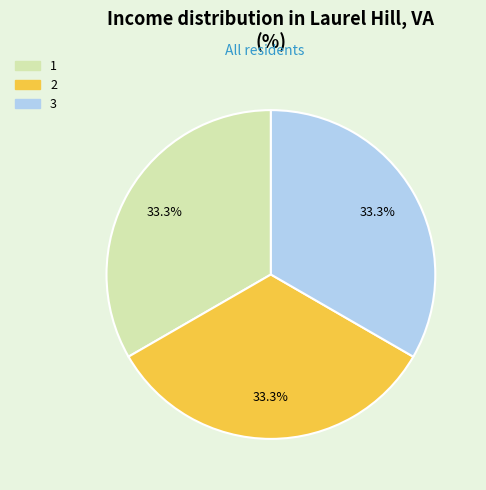

Is the sum of 3 and 1 greater than half?

Yes